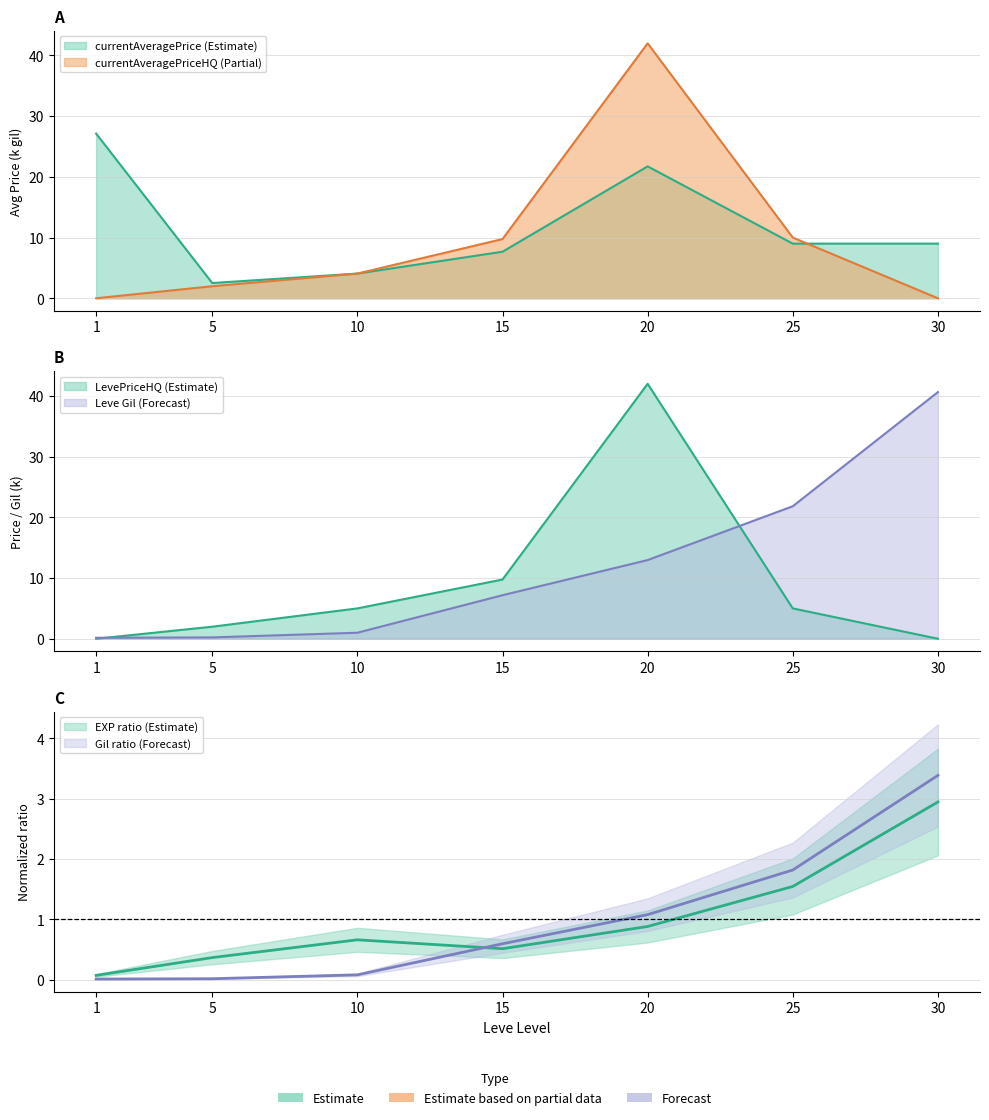

True or false: Leve EXP has more than 1 interior local peaks.

False